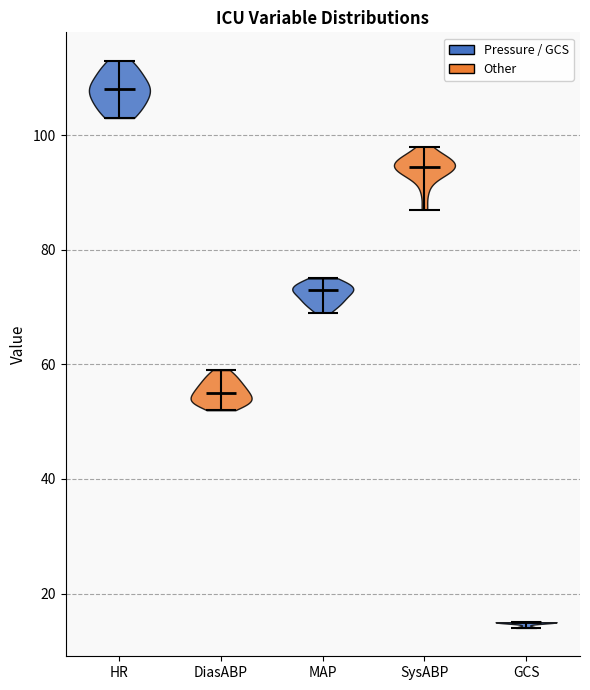

Which violin has the highest median line?

HR